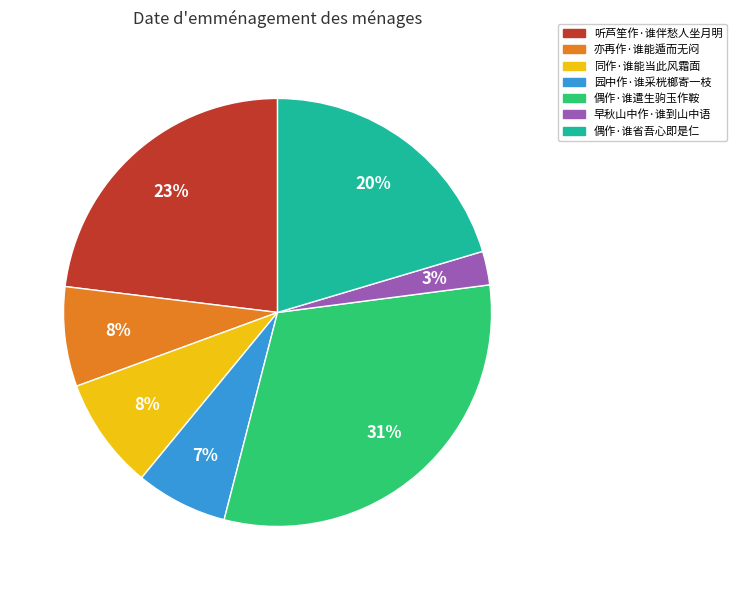

Approximately how many times larger is the value at 亦再作·谁能遁而无闷 compared to 偶作·谁省吾心即是仁?

0.4